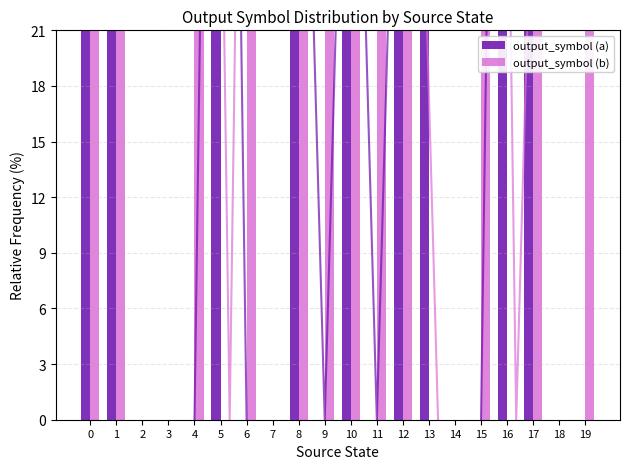

Rank the categories by output_symbol (a) value from highest to lowest.

0, 1, 2, 3, 5, 7, 13, 8, 10, 12, 14, 16, 17, 4, 6, 9, 11, 15, 18, 19